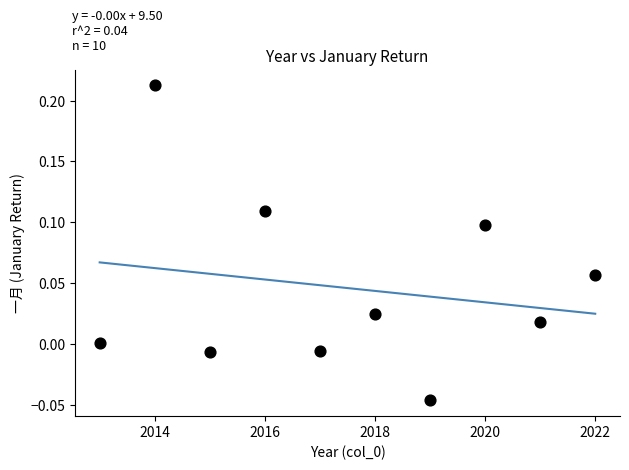

What is the range of Y values (max minus min)?

0.3